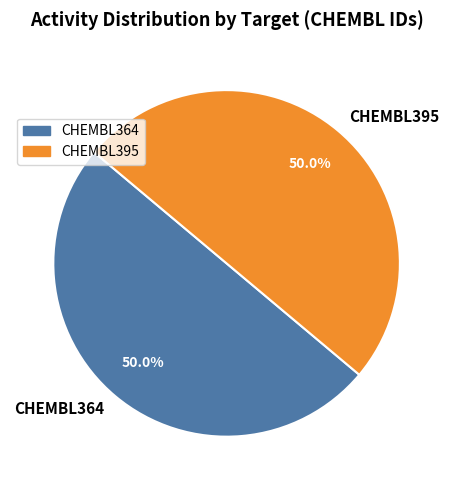

What is the total percentage of CHEMBL364 and CHEMBL395?

100.0%